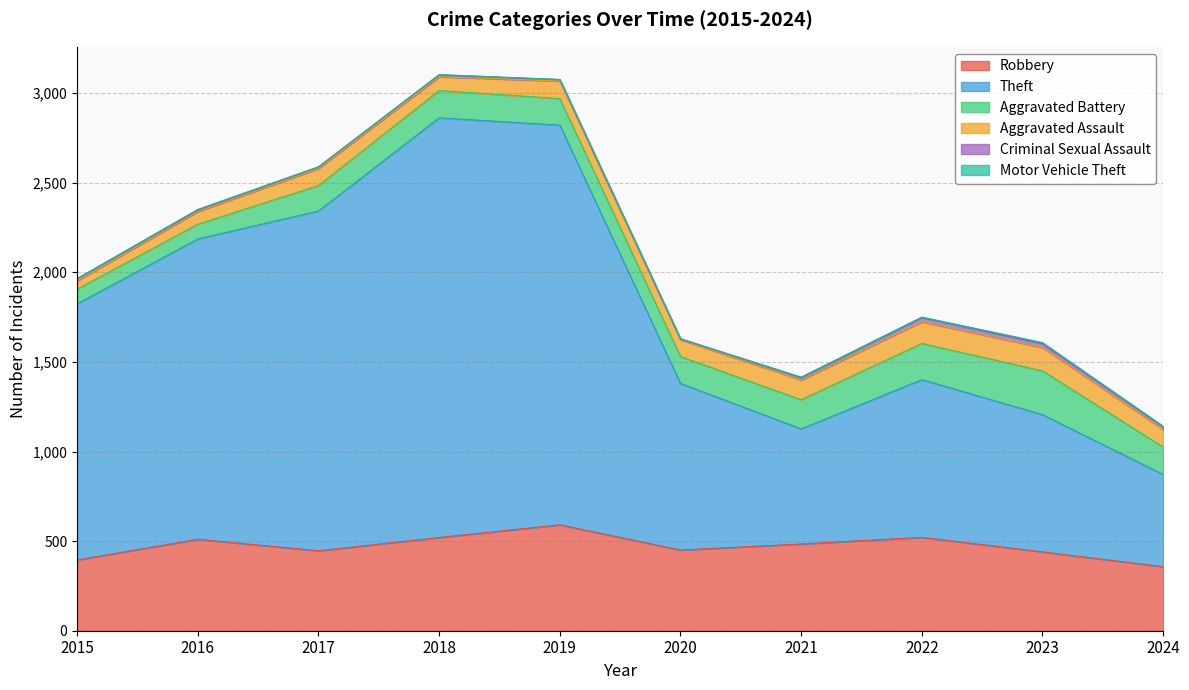

True or false: Theft and Motor Vehicle Theft cross at least once.

False